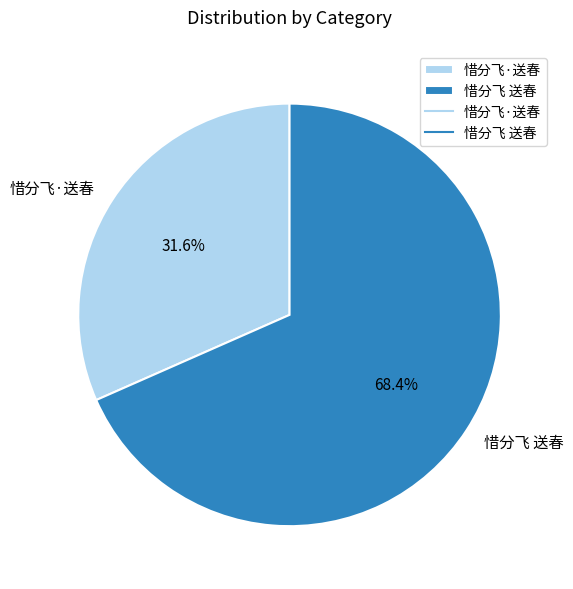

Which has a higher value, 惜分飞 送春 or 惜分飞·送春?

惜分飞 送春